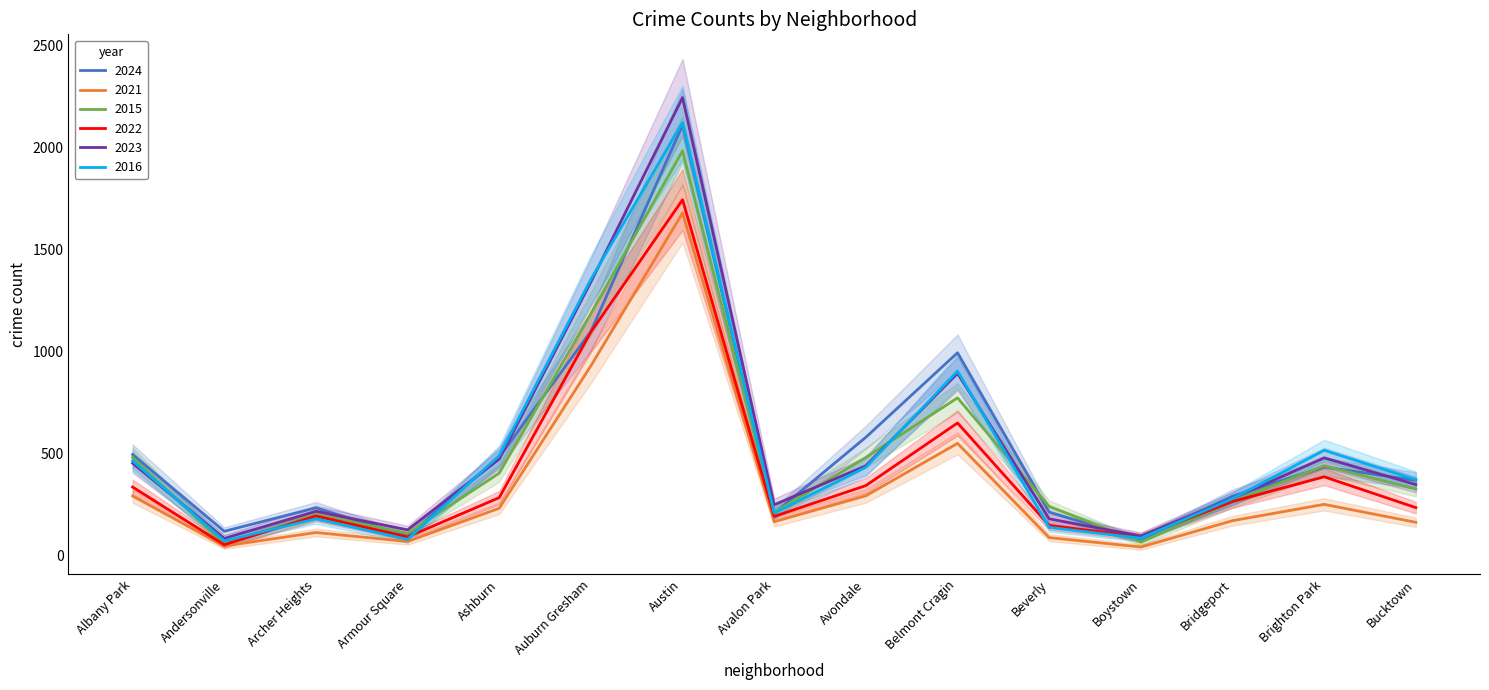

At which category does the chart reach its peak across all series?

Austin